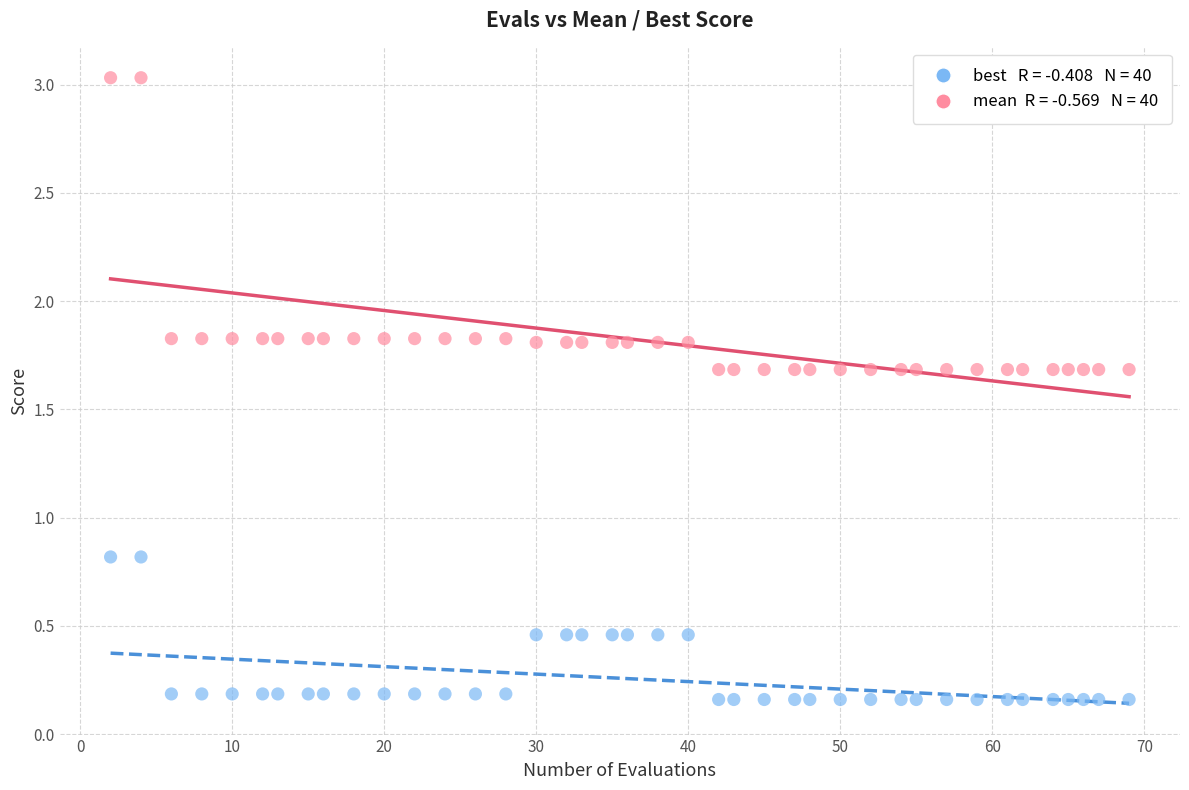

Across all data points, what is the range of Y values (max minus min)?

2.9